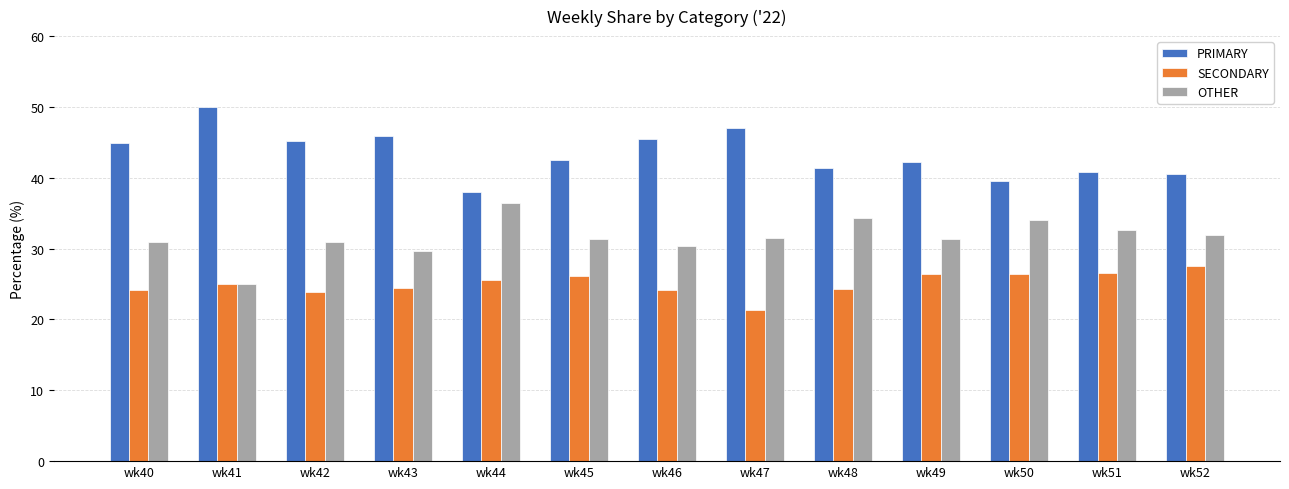

At which category does the chart reach its peak across all series?

wk41